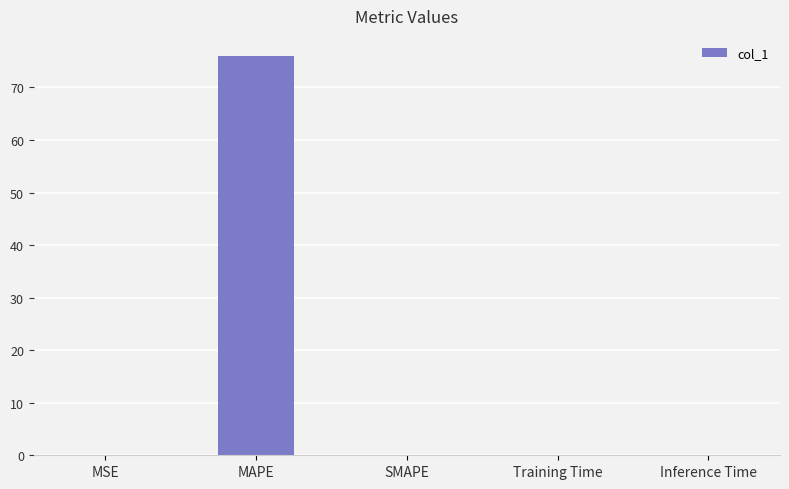

What is the sum of all values?

76.1